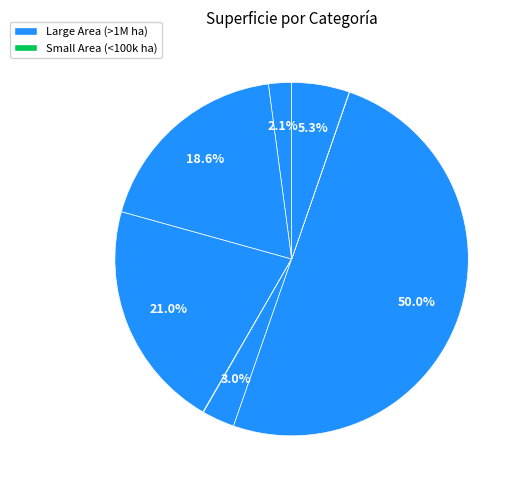

Is there a majority slice in this chart?

Yes